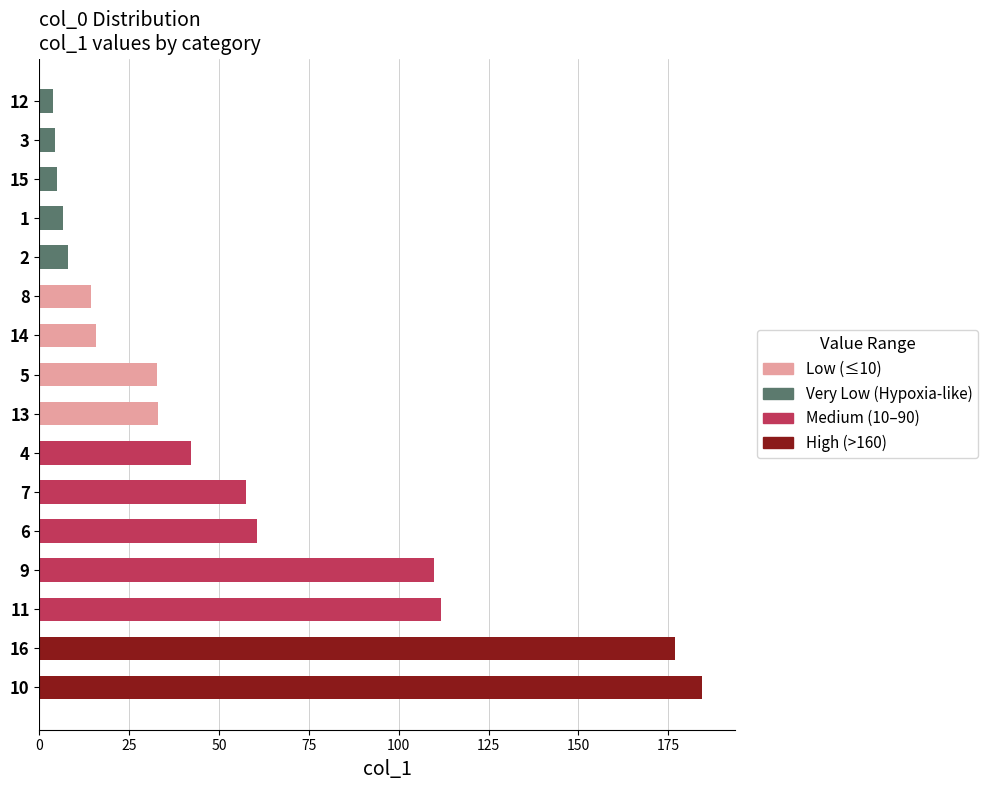

Which label corresponds to the largest value in the chart?

10